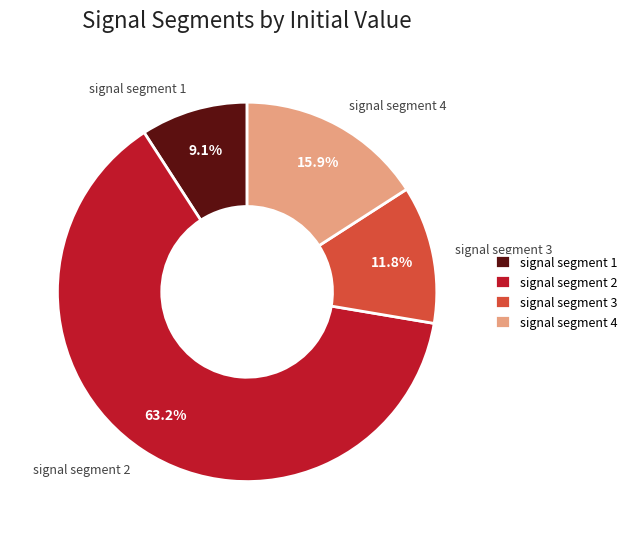

What is the ratio of the value at signal segment 4 to the value at signal segment 2?

0.3